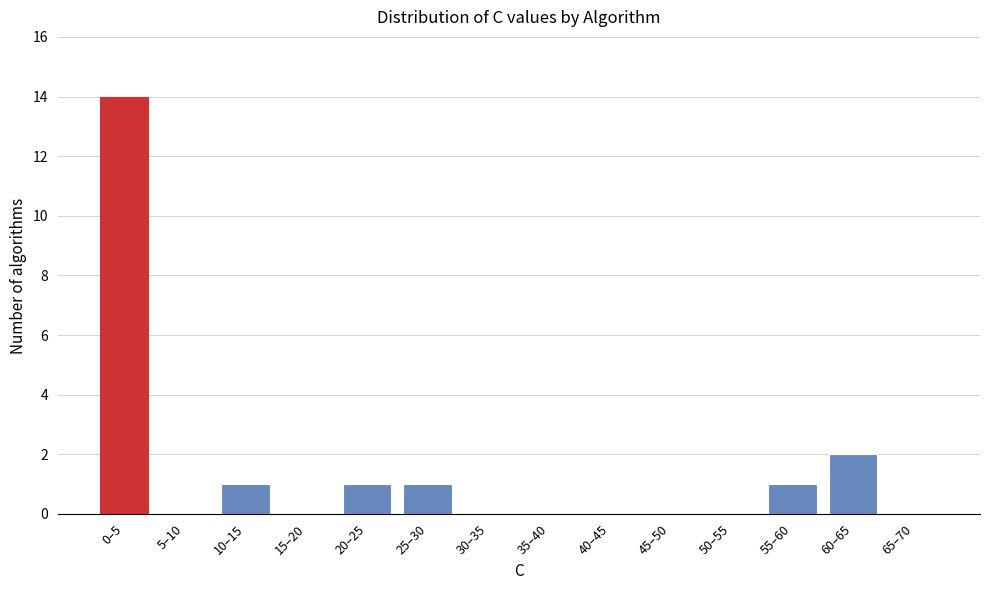

Reading right to left, transcribe all the data shown in this chart.

65–70=0	60–65=2	55–60=1	50–55=0	45–50=0	40–45=0	35–40=0	30–35=0	25–30=1	20–25=1	15–20=0	10–15=1	5–10=0	0–5=14